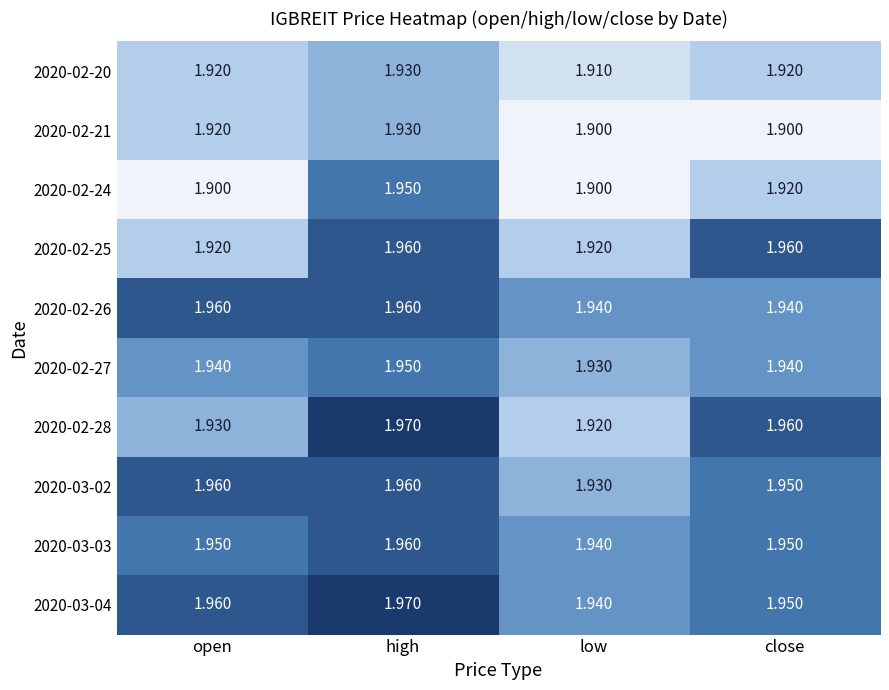

At which category is the sum across all series the highest?

high